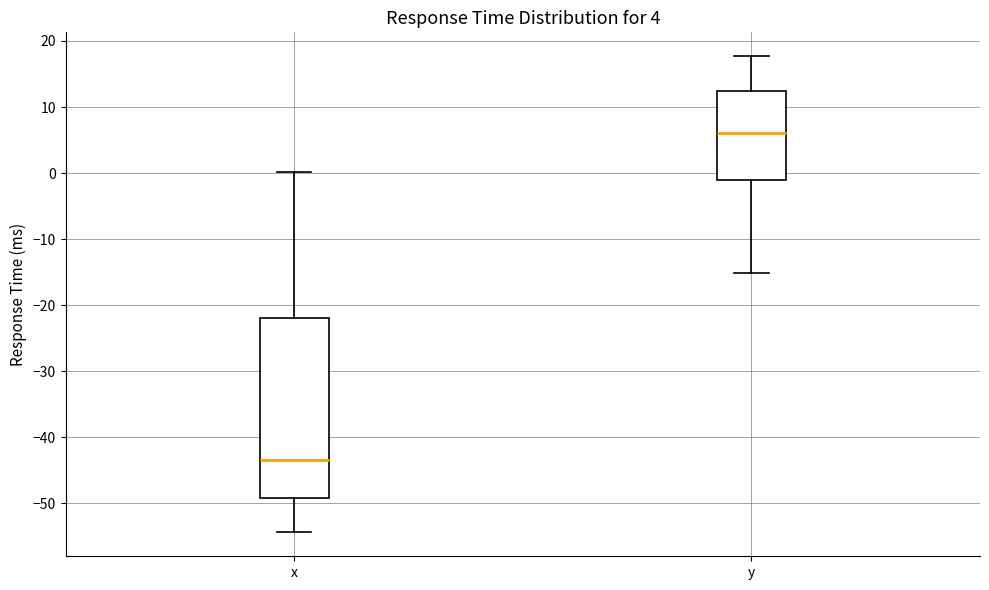

Reading left to right, read every box against the y-axis: the position of its median line, the range the box covers, and the ends of its whiskers. The values are not printed on the chart, so give them approximately, as read against the axis.

x: median -43, box -49 to -22, whiskers -54 to 0
y: median 6, box -1 to 12, whiskers -15 to 18